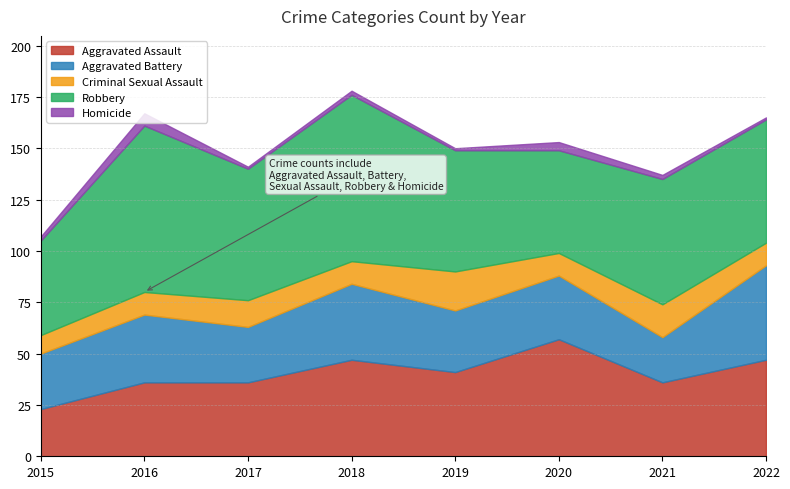

Where is the first local minimum for Robbery?

2017